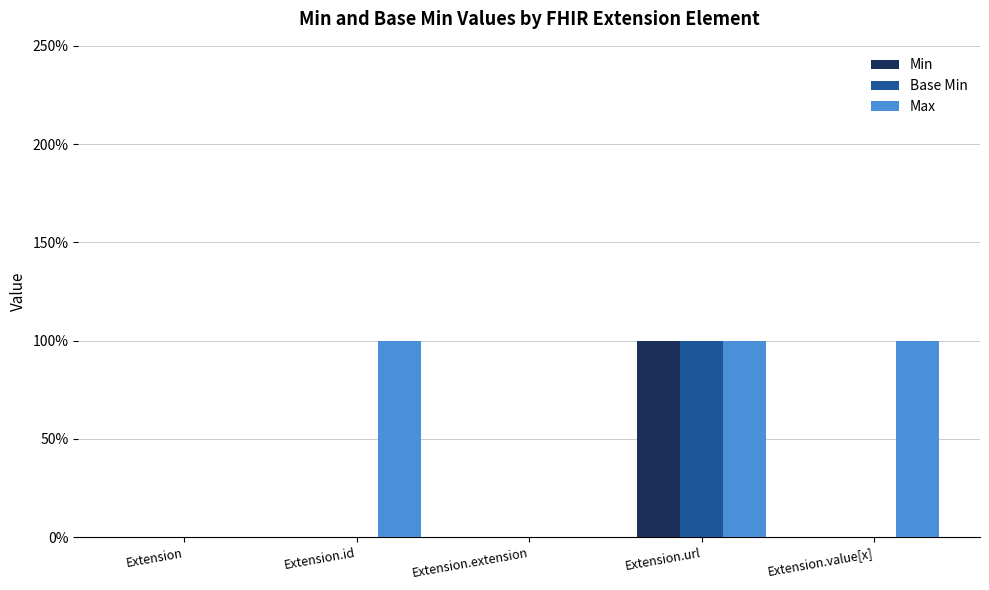

Which series has the widest spread of values?

Min